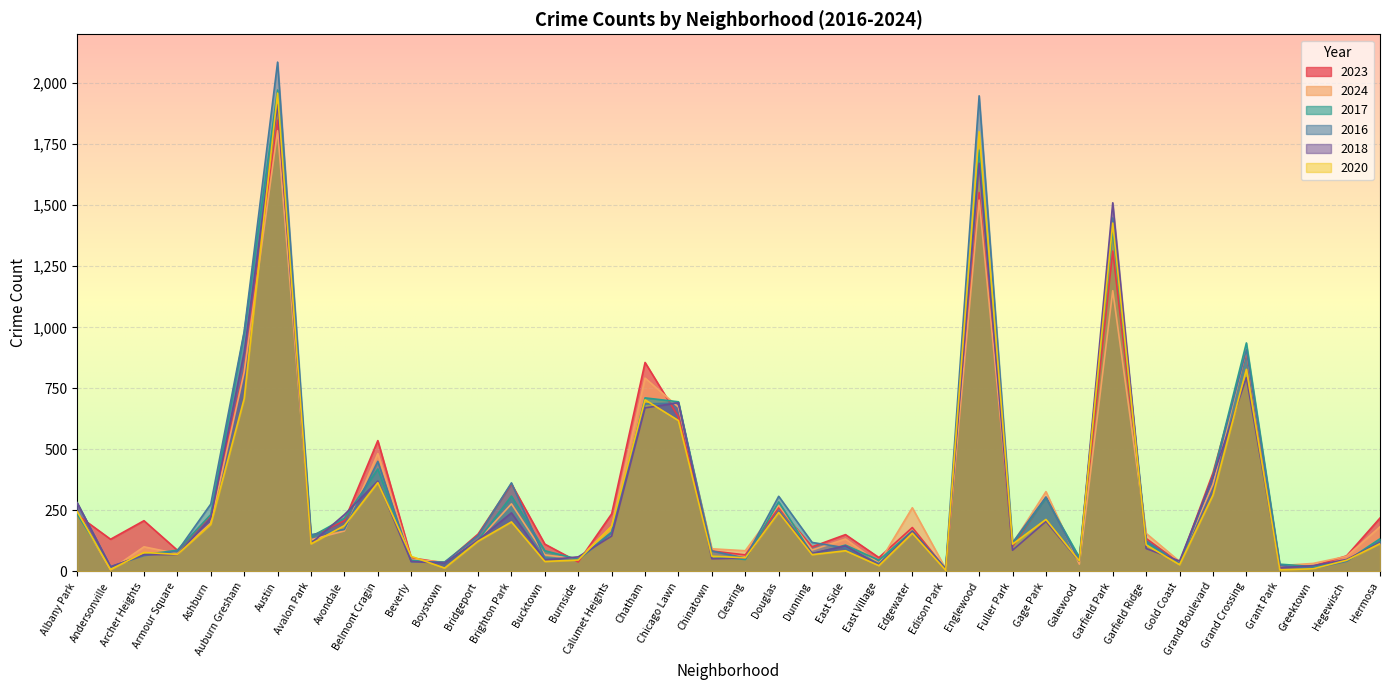

How many lines are shown in the chart?

6